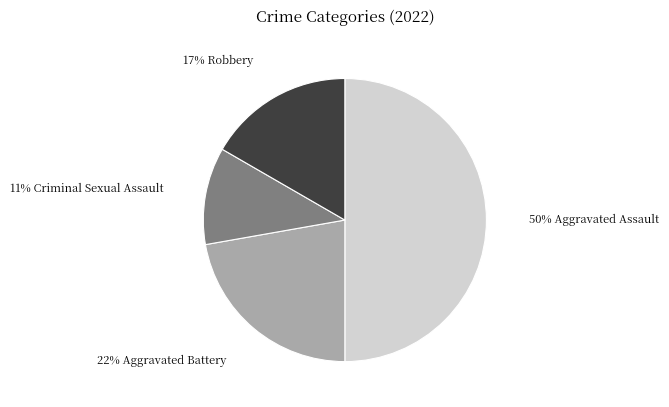

To the nearest percent, what is the difference between the largest and smallest slice percentages?

39%